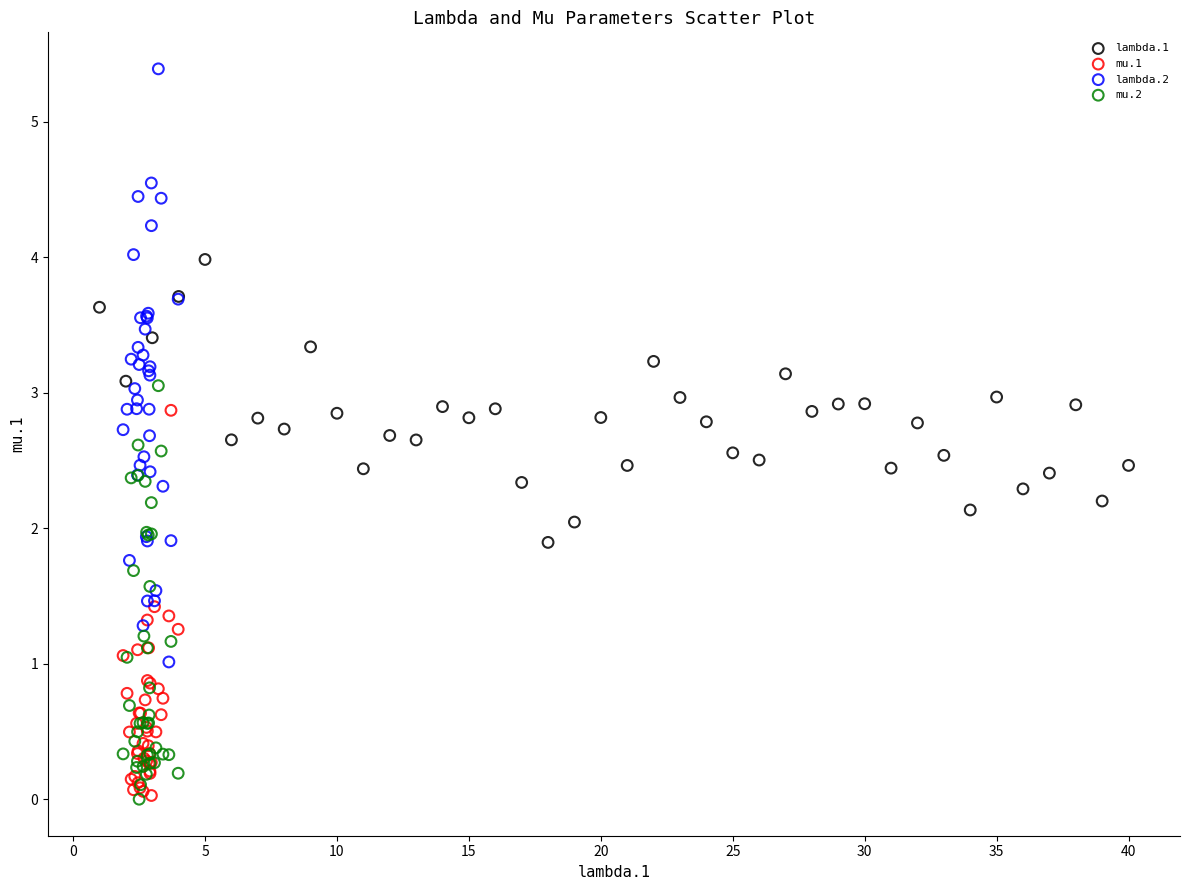

Which series reaches the maximum Y coordinate?

lambda.2